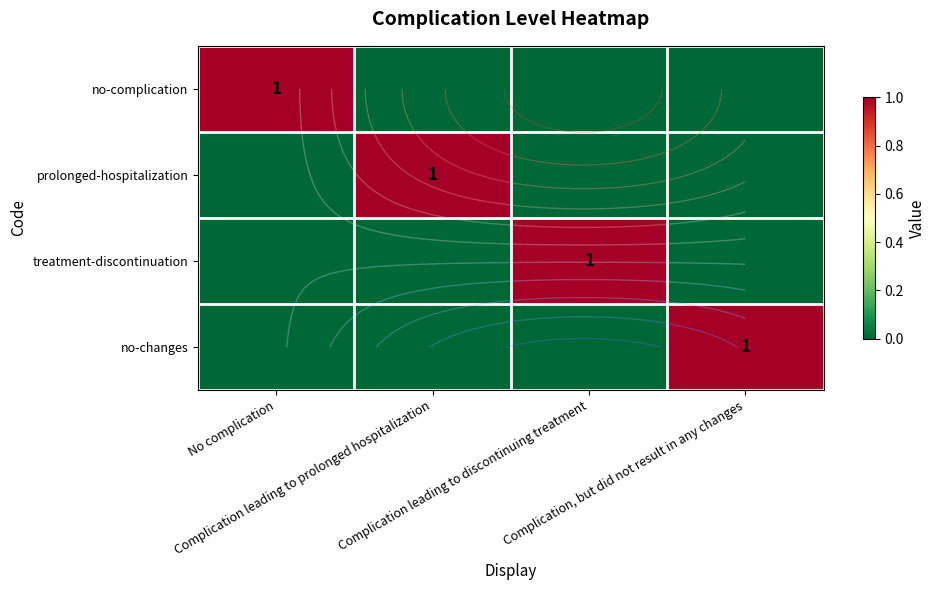

What is the spread (max minus min) of values at Complication leading to prolonged hospitalization?

1